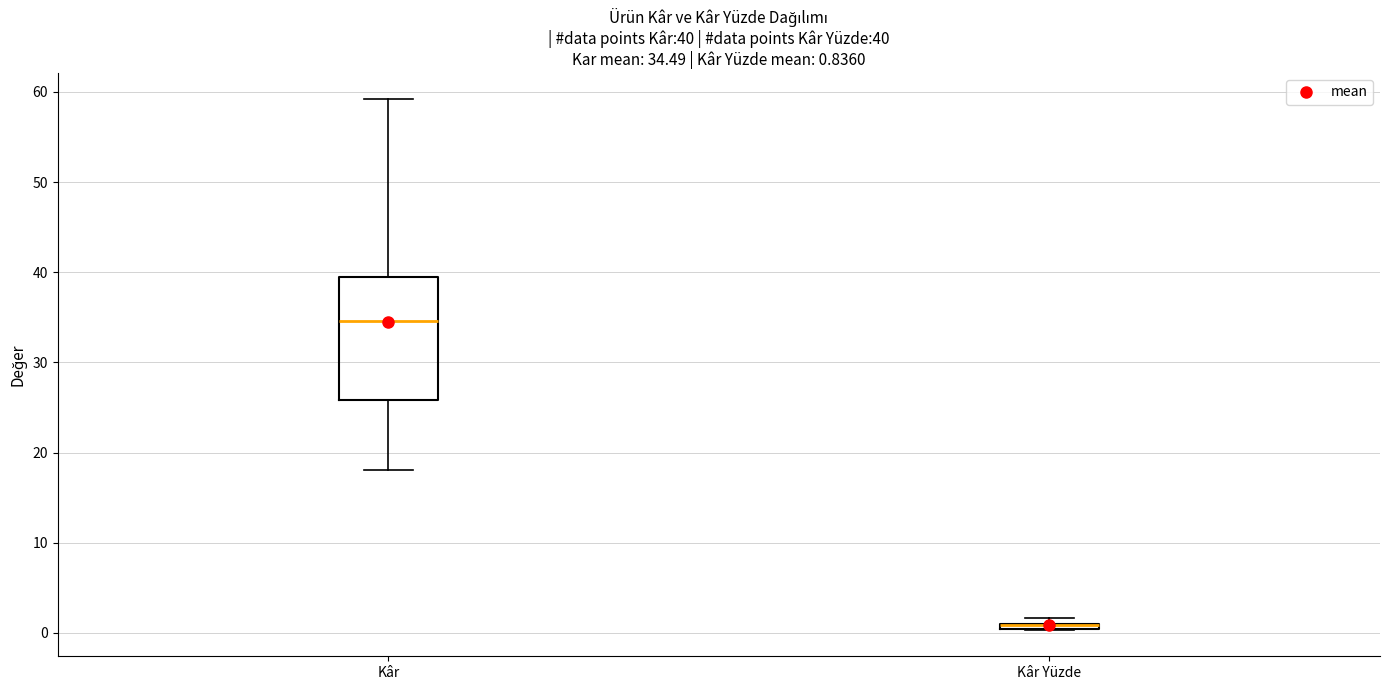

Comparing the boxes themselves (not the whiskers), which one is the tallest?

Kâr